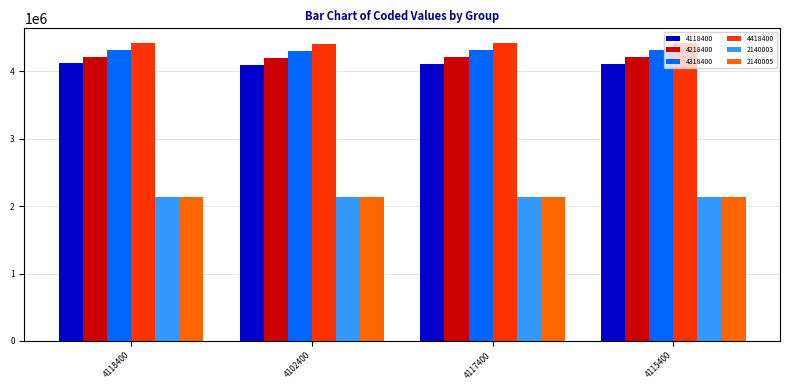

What is the difference between the maximum and minimum values in the 4118400 series?

16000